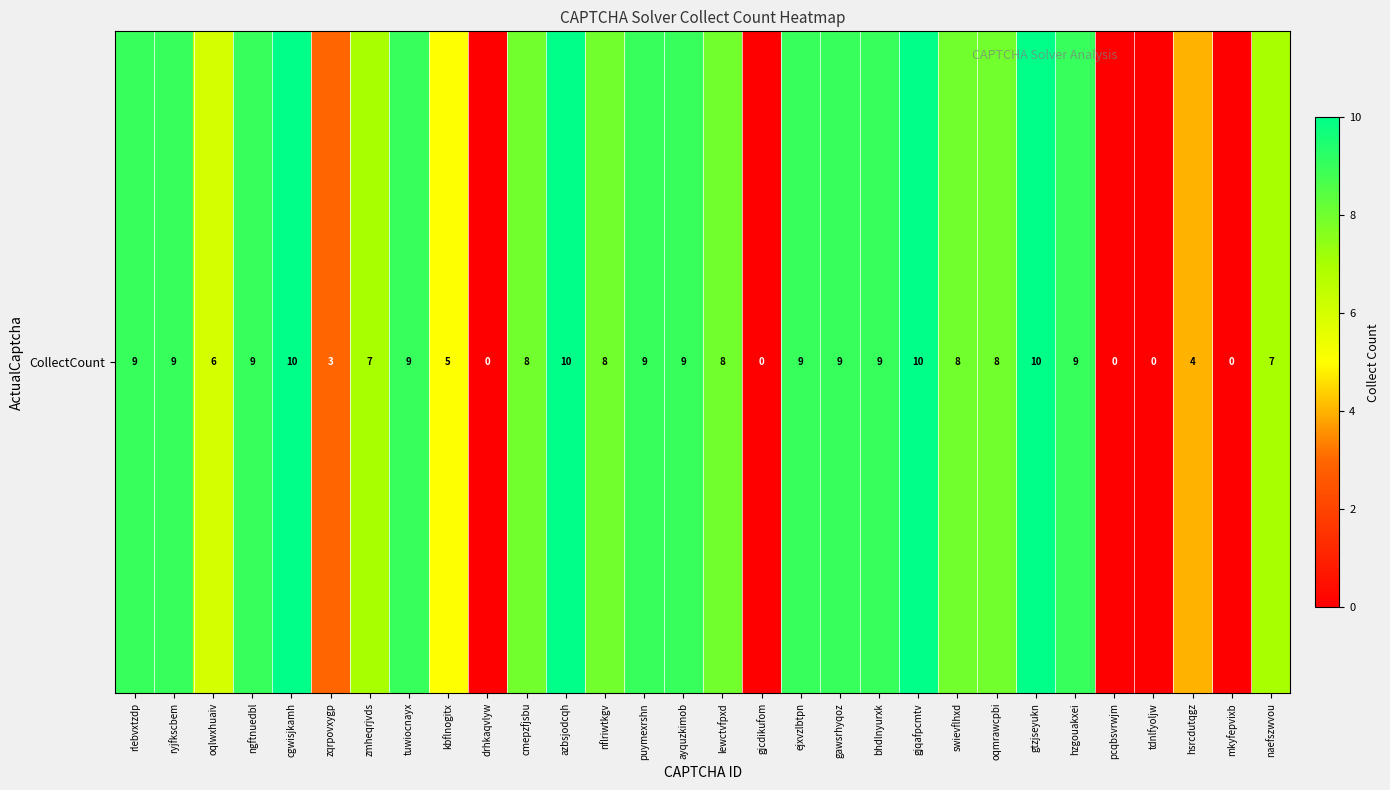

Rank the categories by value from lowest to highest.

drhkaqvlyw, gjcdikufom, pcqbsvrwjm, tdnlfyoljw, mkyfepvixb, zqrpovxygp, hsrcdutqgz, kbflnogitx, oqlwxhuaiv, zmheqrjvds, naefszwvou, cmepzfjsbu, nflriwtkgv, lewctvfpxd, swievflhxd, oqmrawcpbi, rlebvxtzdp, ryjfkscbem, ngftnuedbl, tuwiocnayx, puymexrshn, ayquzkimob, ejxvzlbtpn, gawsrhyqoz, bhdlnyurxk, hzgouakxei, cgwisjkamh, azbsjodcqh, gjqafpcmtv, gtzjseyukn